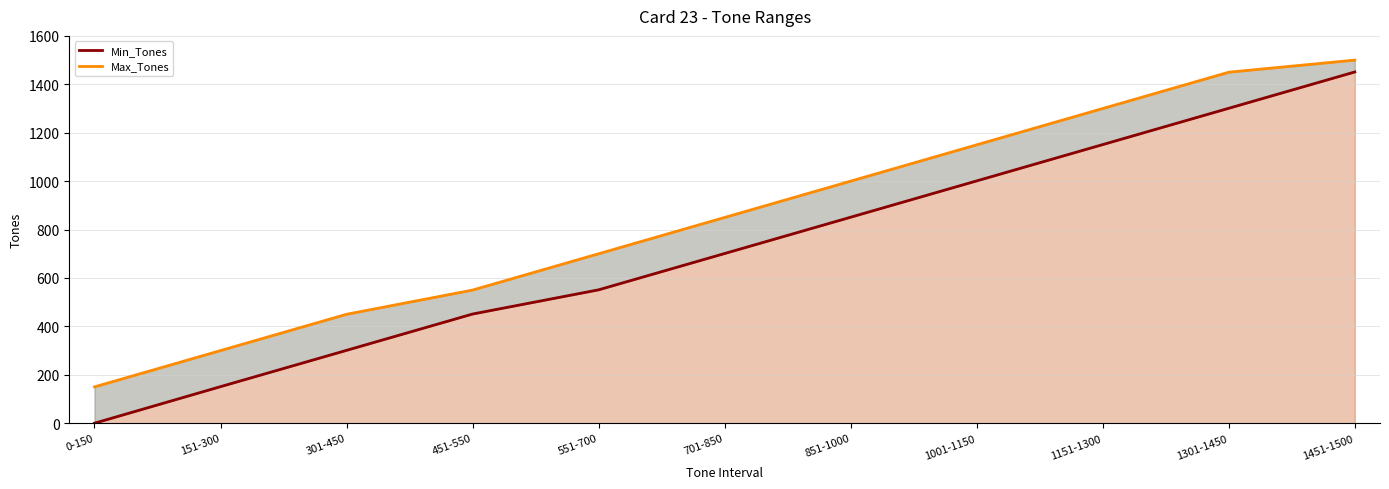

How many data points does each series have?

11